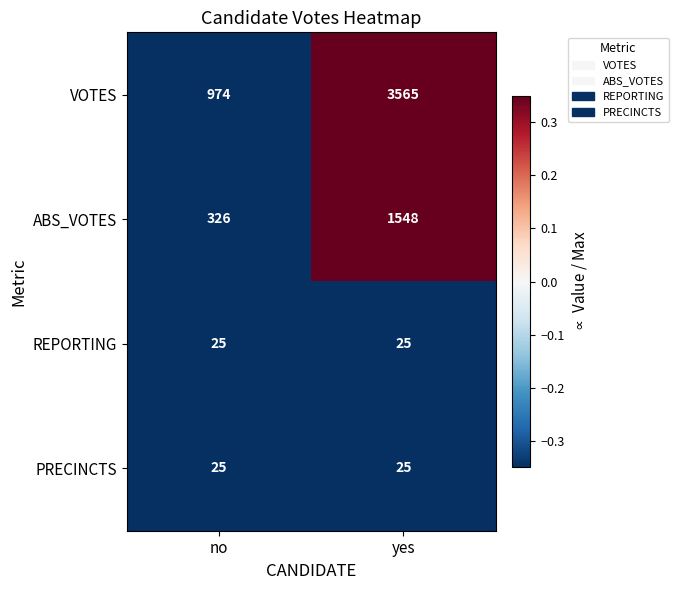

What is the sum of all REPORTING values?

50